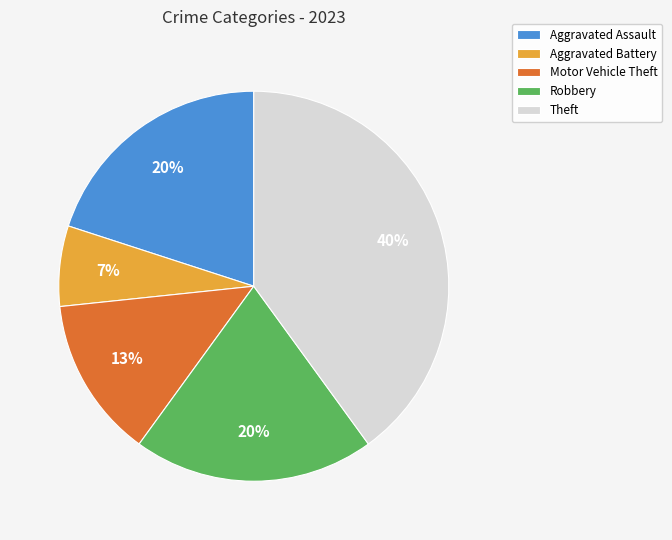

To the nearest percent, what is the average slice percentage?

20%